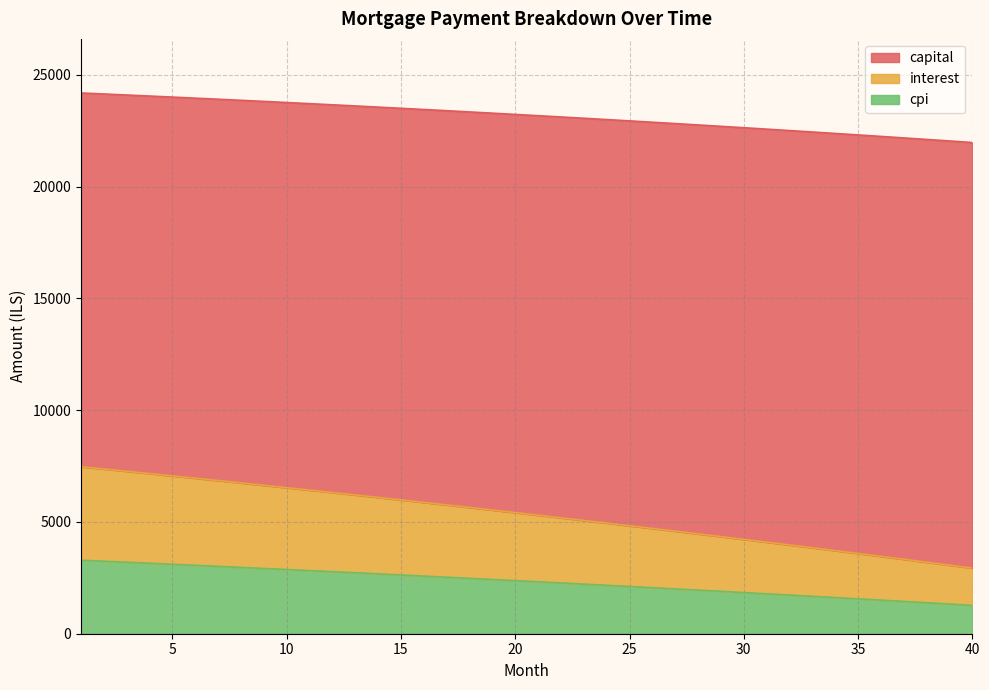

Is it true that interest equals 6557.0 at 29?

False